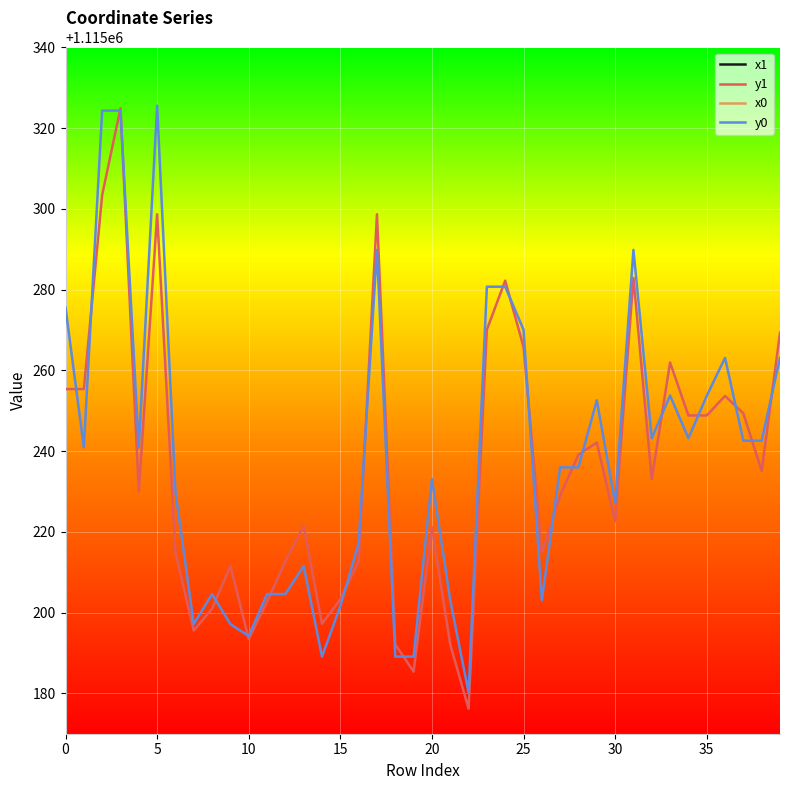

What is the difference between the maximum and minimum values in the x1 series?

73.3